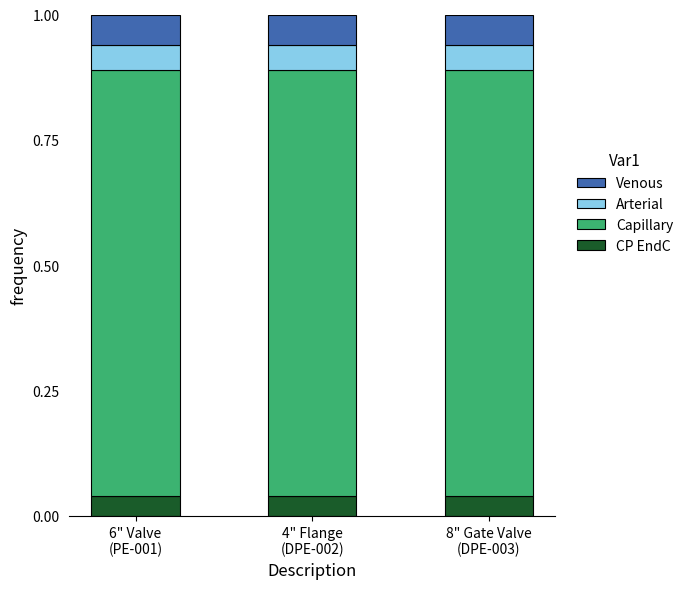

Which series has the largest range (max minus min)?

CP EndC